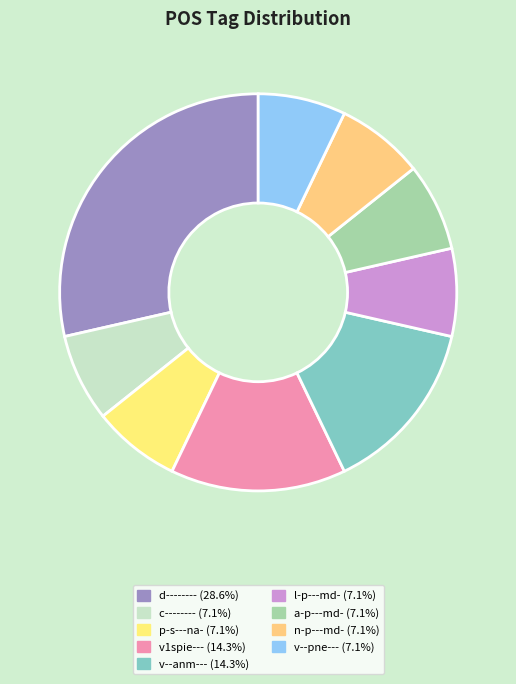

To the nearest percent, what is the average slice percentage?

11%